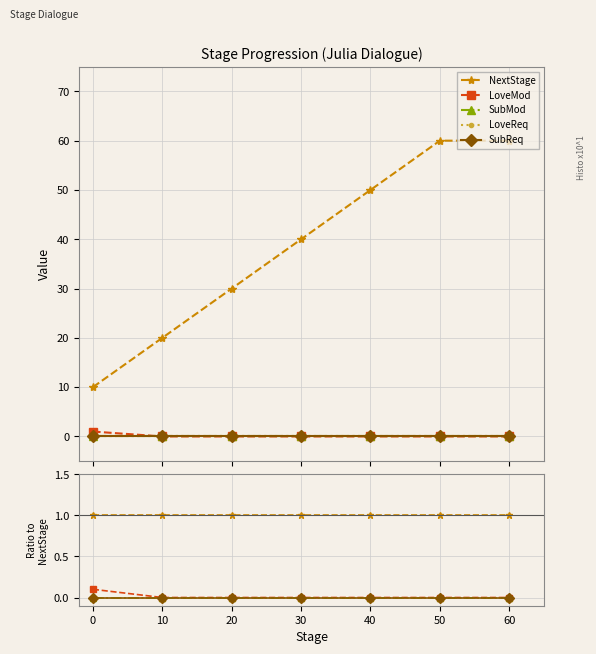

What are all the series names shown in the legend?

NextStage, LoveMod, SubMod, LoveReq, SubReq